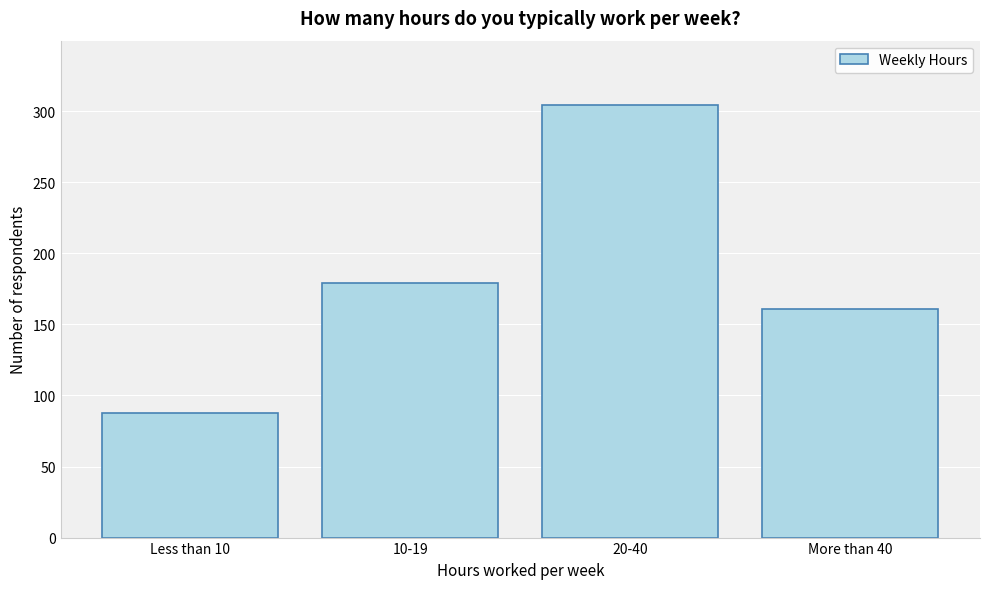

Reading left to right, list all the values displayed in this chart.

Less than 10=88	10-19=179	20-40=304	More than 40=161